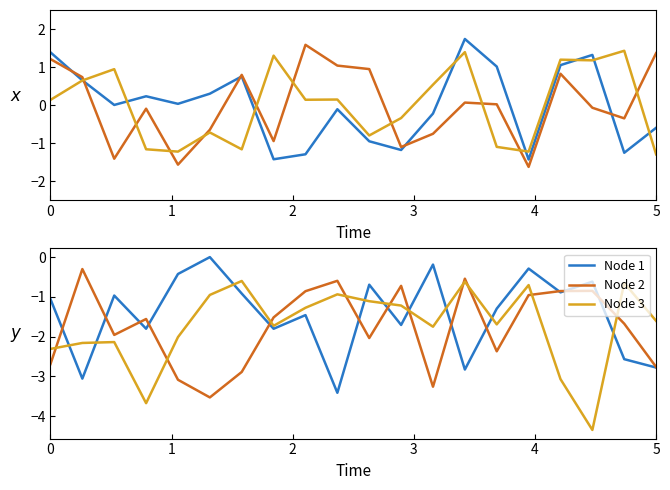

True or false: Node 2 has a value of -0.3 at 9.

False